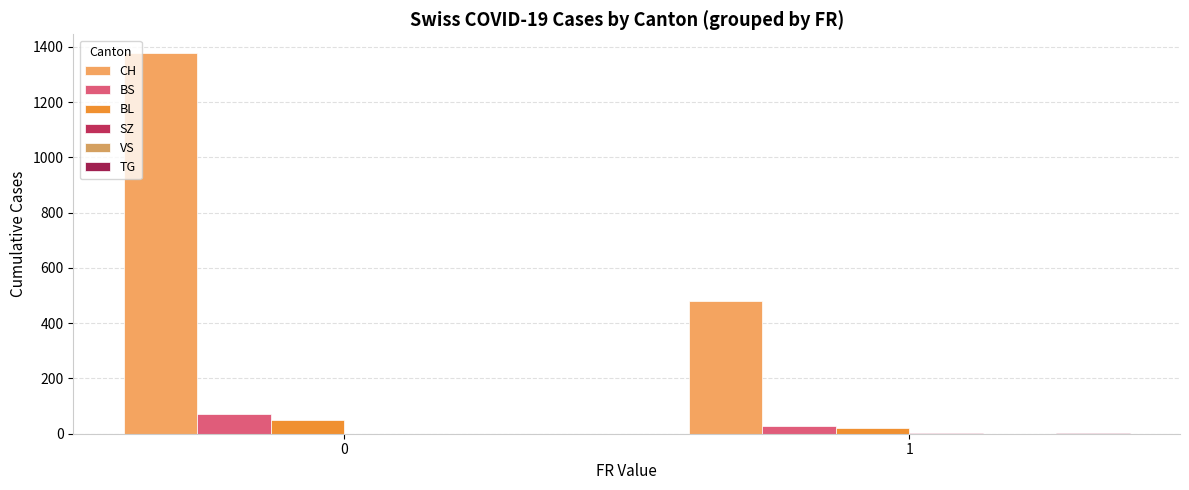

Count the number of categories in the chart.

2